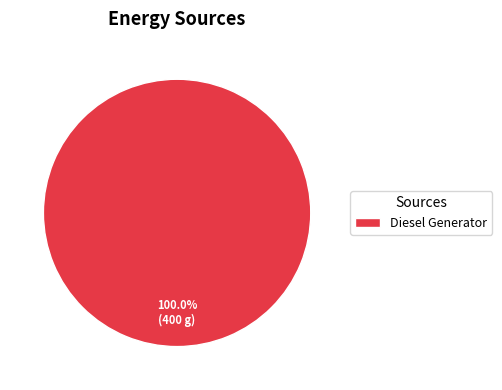

Rank the categories by value from lowest to highest.

Diesel Generator